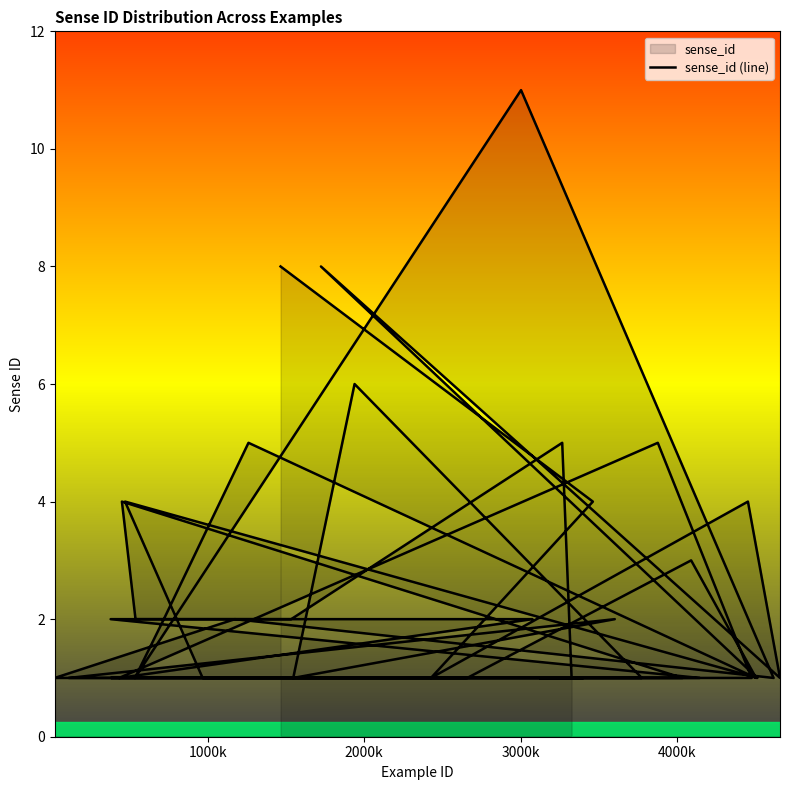

True or false: the data shows 2 at 16.

False